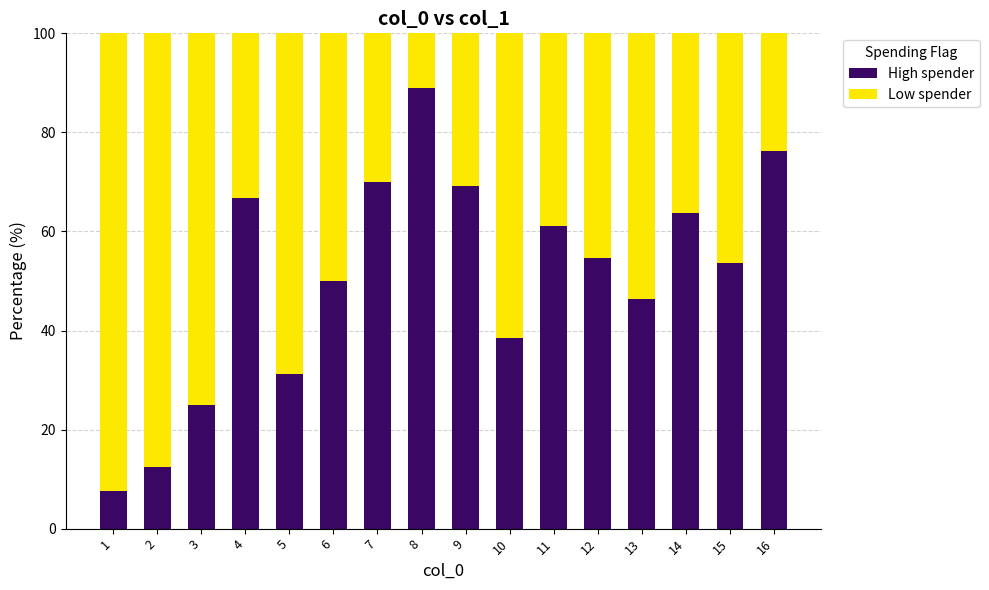

Which category has the highest value in the High spender series?

8